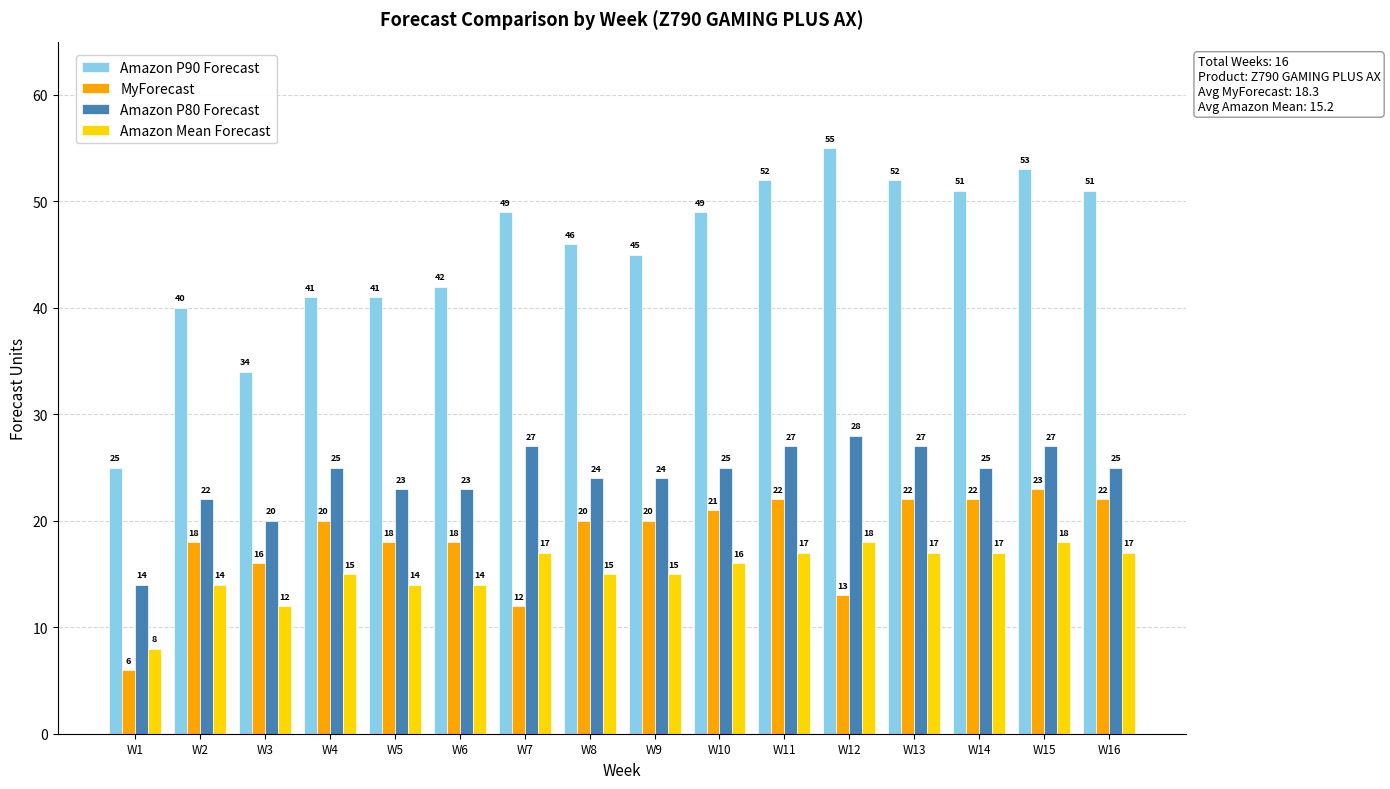

Which series has the widest spread of values?

Amazon P90 Forecast